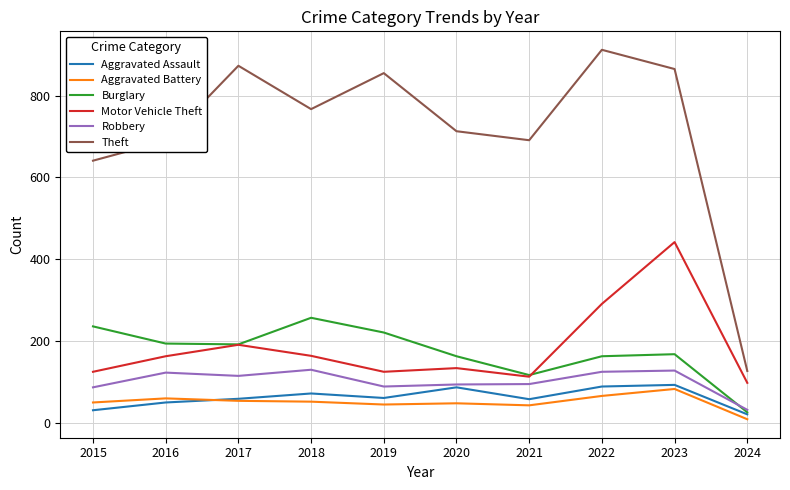

What are all the series names shown in the legend?

Aggravated Assault, Aggravated Battery, Burglary, Motor Vehicle Theft, Robbery, Theft